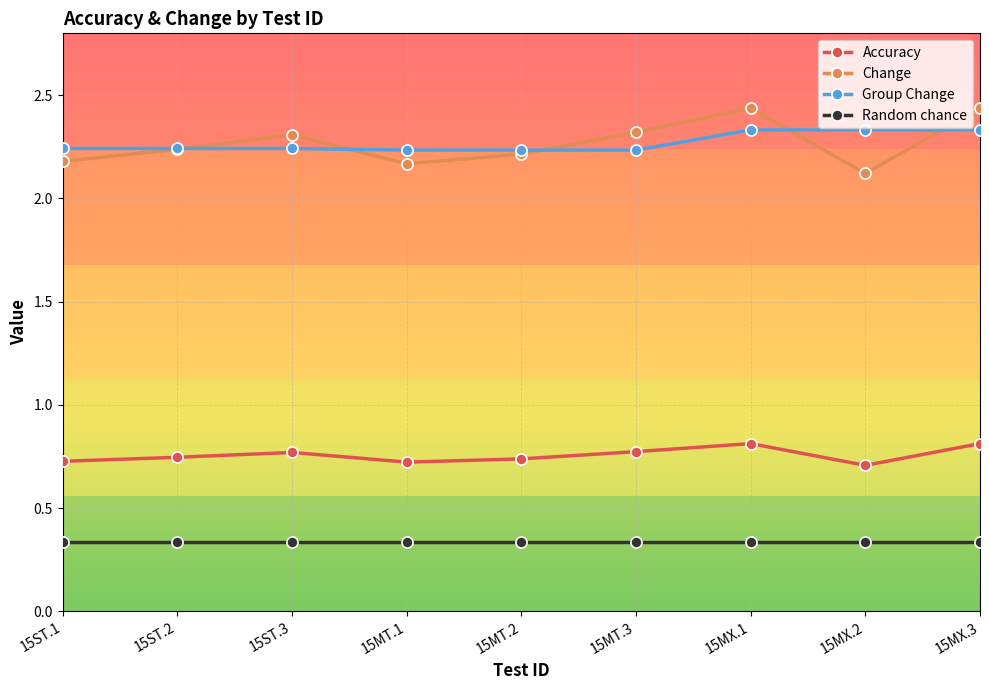

What is the spread (max minus min) of values at 15MT.1?

1.9